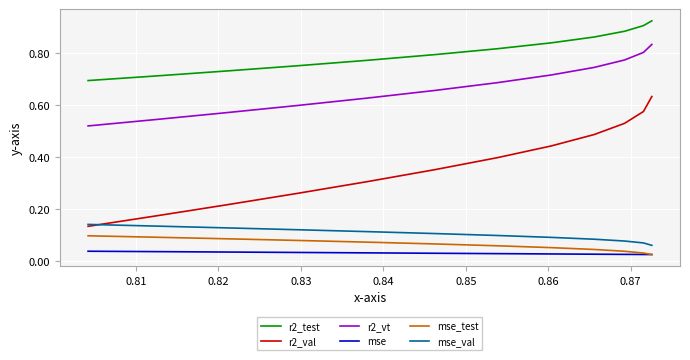

What are all the series names shown in the legend?

r2_test, r2_val, r2_vt, mse, mse_test, mse_val